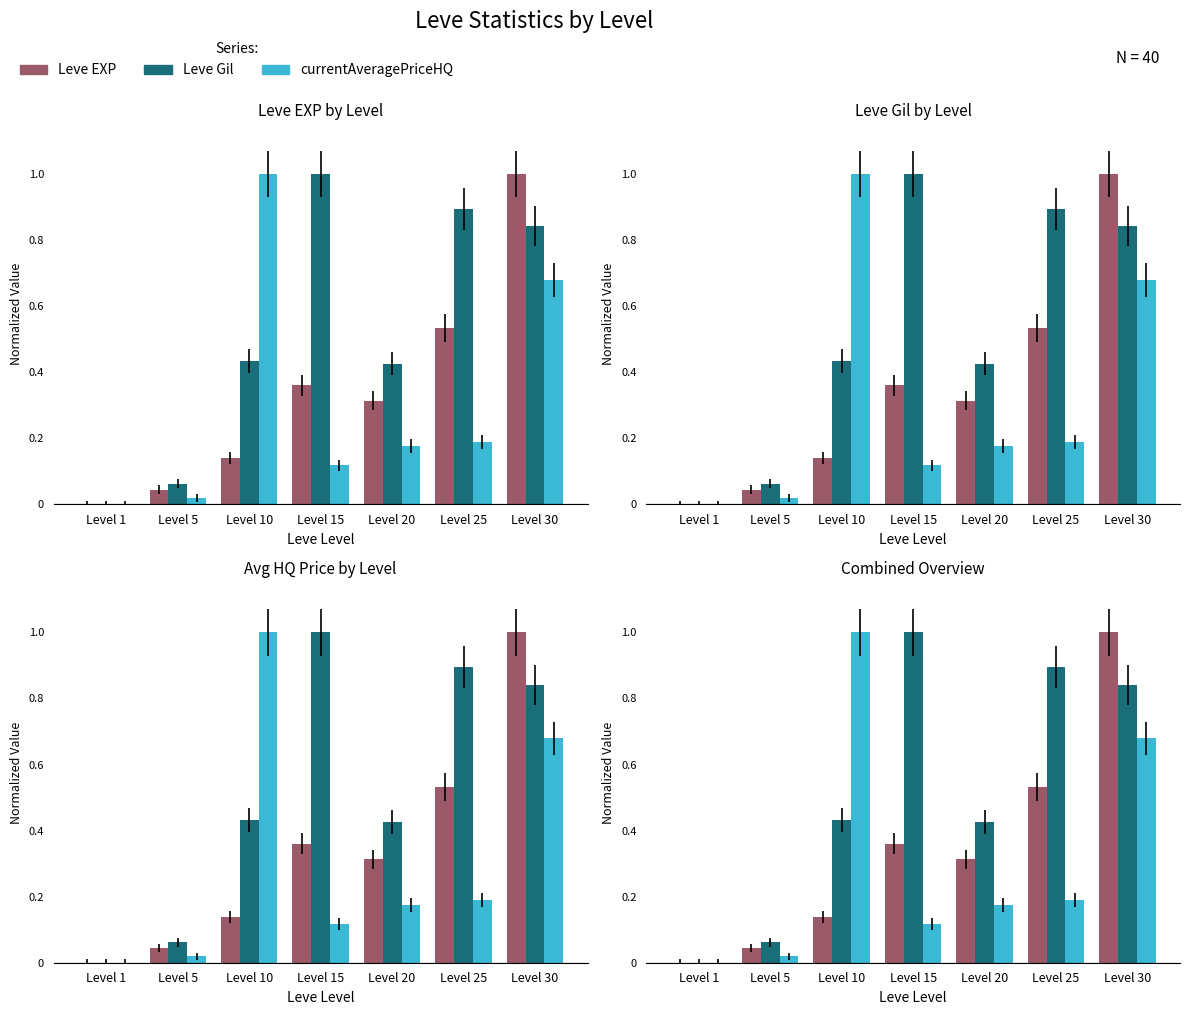

True or false: currentAveragePriceHQ has a value of 0.2 at Level 15.

False